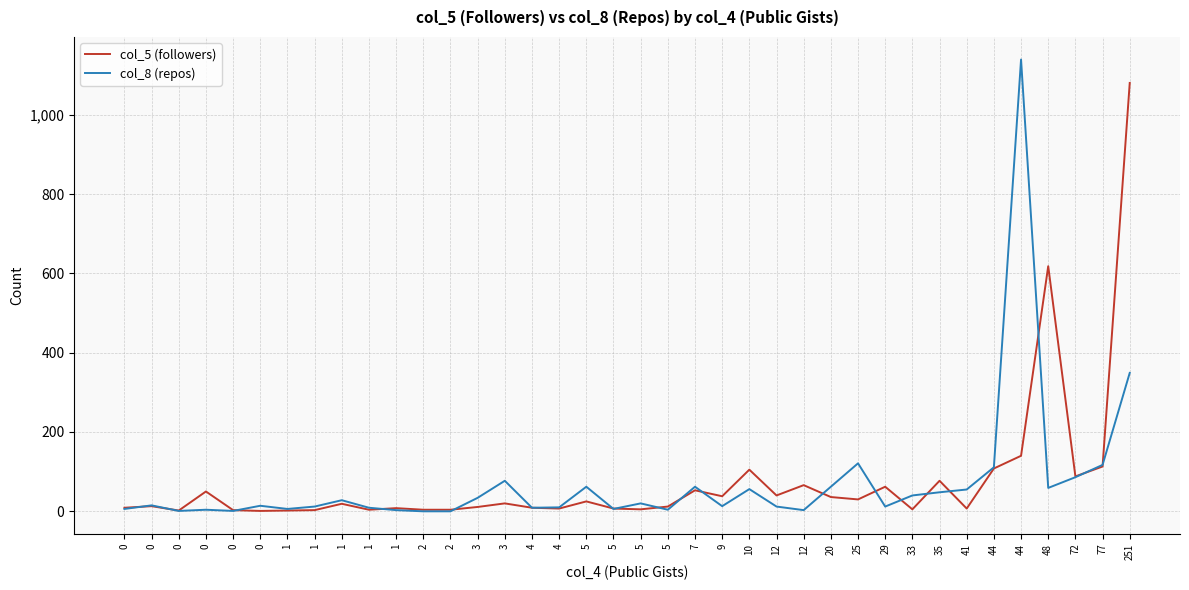

What are all the series names shown in the legend?

col_5 (followers), col_8 (repos)